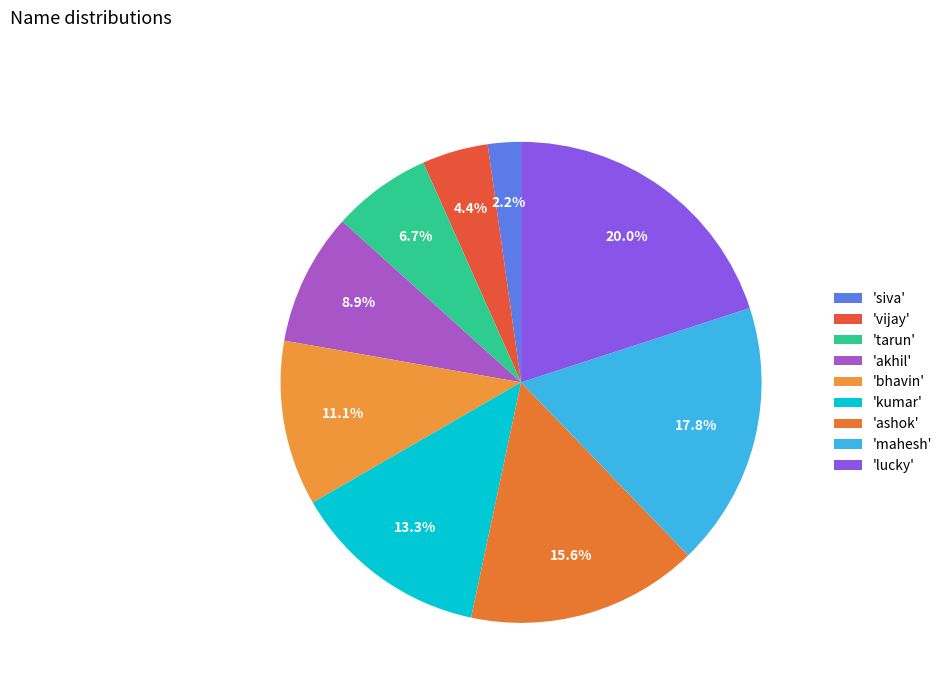

Count the number of slices in the pie.

9